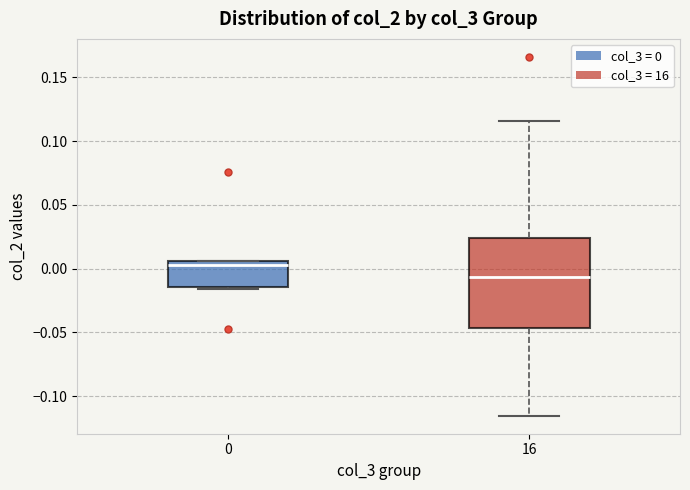

Reading left to right, transcribe this box plot: for each box, give where its median line is, the range the box spans, and where its two whiskers end, as read against the y-axis. The values are not printed on the chart, so give them approximately, as read against the axis.

0: median 0.005 (just below the box's upper edge), box -0.015 to 0.005, whiskers -0.015 to 0.005
16: median -0.005, box -0.045 to 0.025, whiskers -0.115 to 0.115